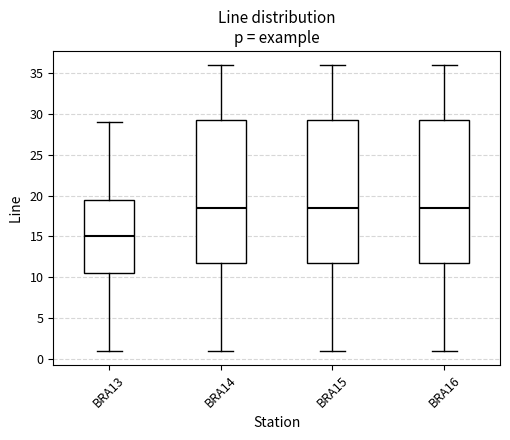

Reading left to right, transcribe this box plot: for each box, give where its median line is, the range the box spans, and where its two whiskers end, as read against the y-axis. The values are not printed on the chart, so give them approximately, as read against the axis.

BRA13: median 15.0, box 10.5 to 19.5, whiskers 1.0 to 29.0
BRA14: median 18.5, box 12.0 to 29.5, whiskers 1.0 to 36.0
BRA15: median 18.5, box 12.0 to 29.5, whiskers 1.0 to 36.0
BRA16: median 18.5, box 12.0 to 29.5, whiskers 1.0 to 36.0